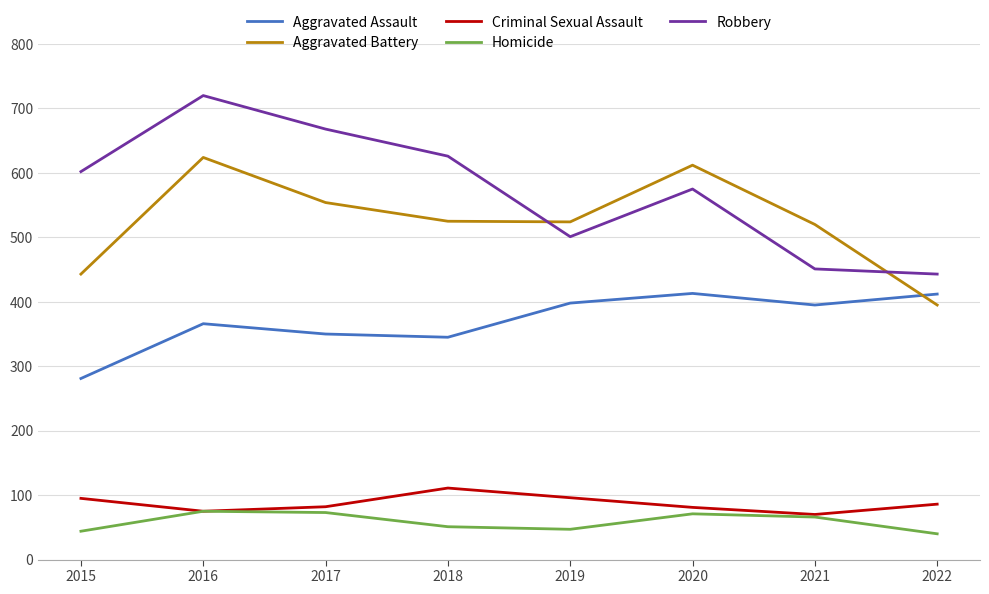

Does the chart have visible grid lines?

Yes